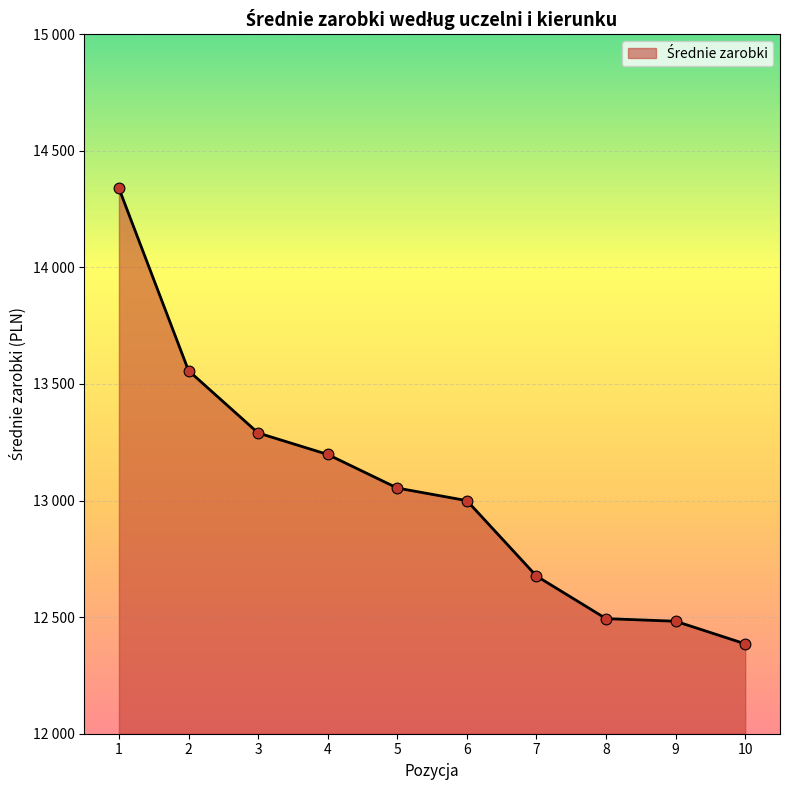

What is the change in value from 1 to 4?

-1141.1